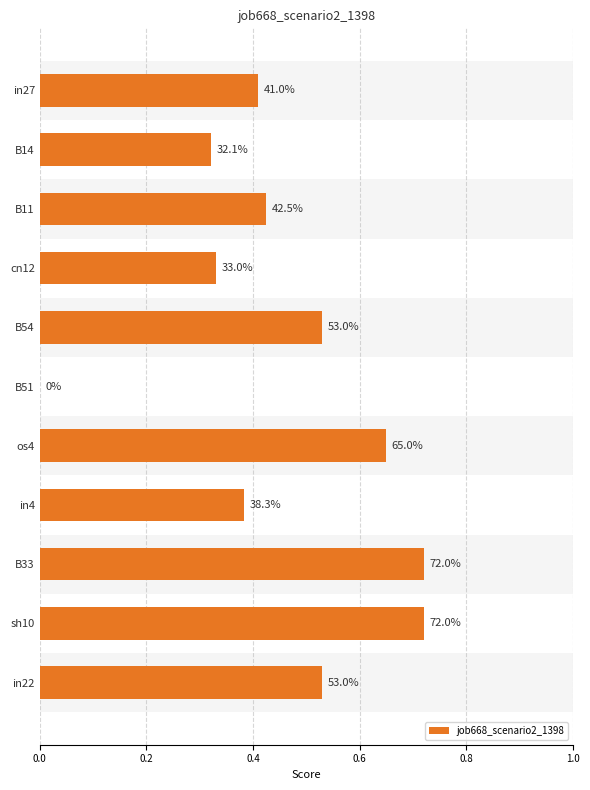

What is the sum of all values?

5.0